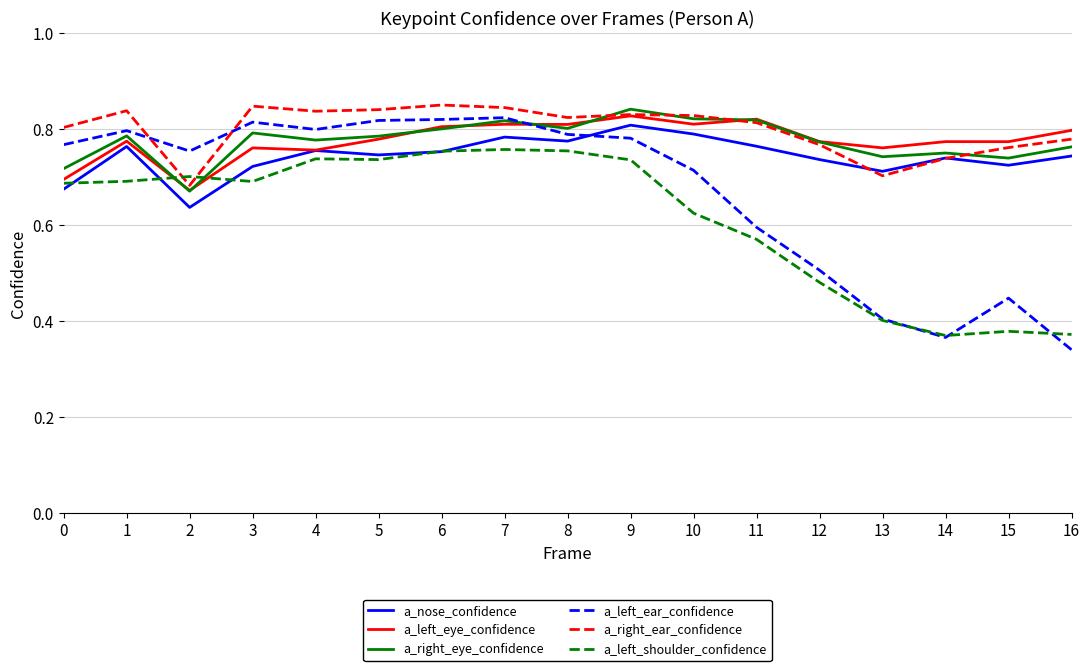

Between 1 and 5, which series saw the biggest shift?

a_left_shoulder_confidence